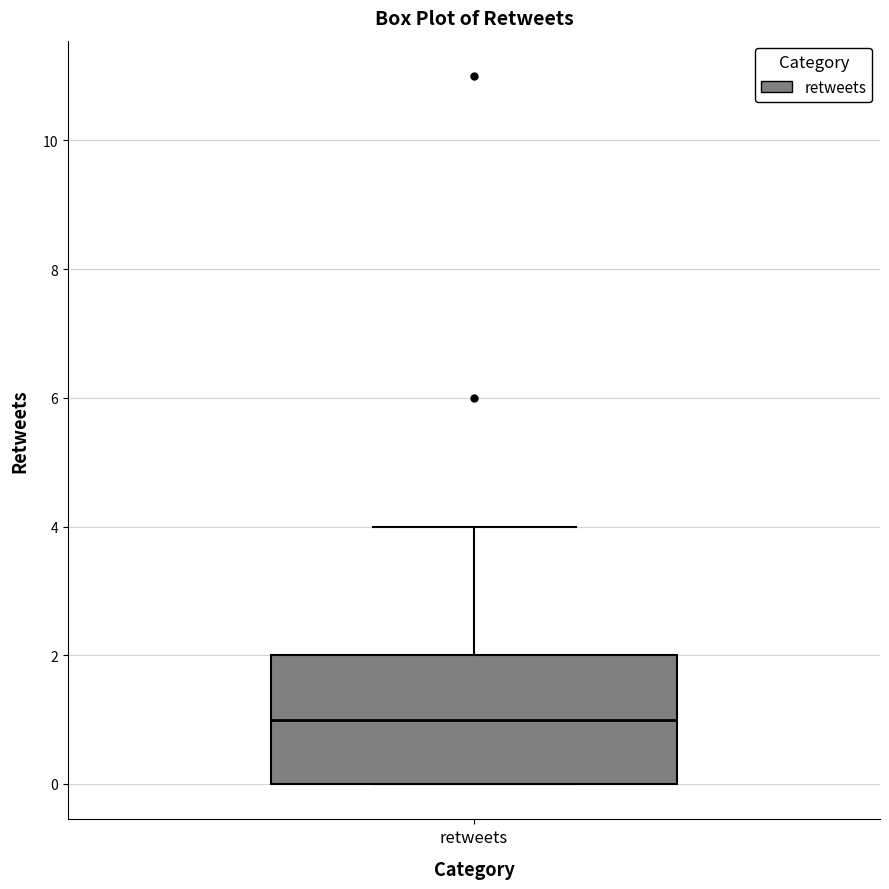

Read this box plot against the y-axis: the position of the median line, the range covered by the box, and the ends of both whiskers. The values are not printed on the chart, so give them approximately, as read against the axis.

median 1, box 0 to 2, whiskers 0 to 4